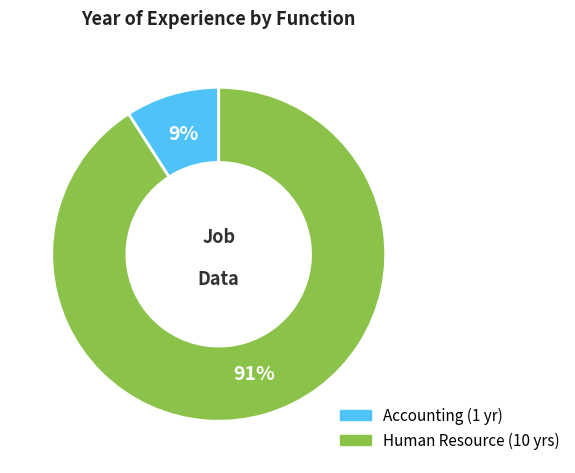

What is the majority slice?

Human Resource